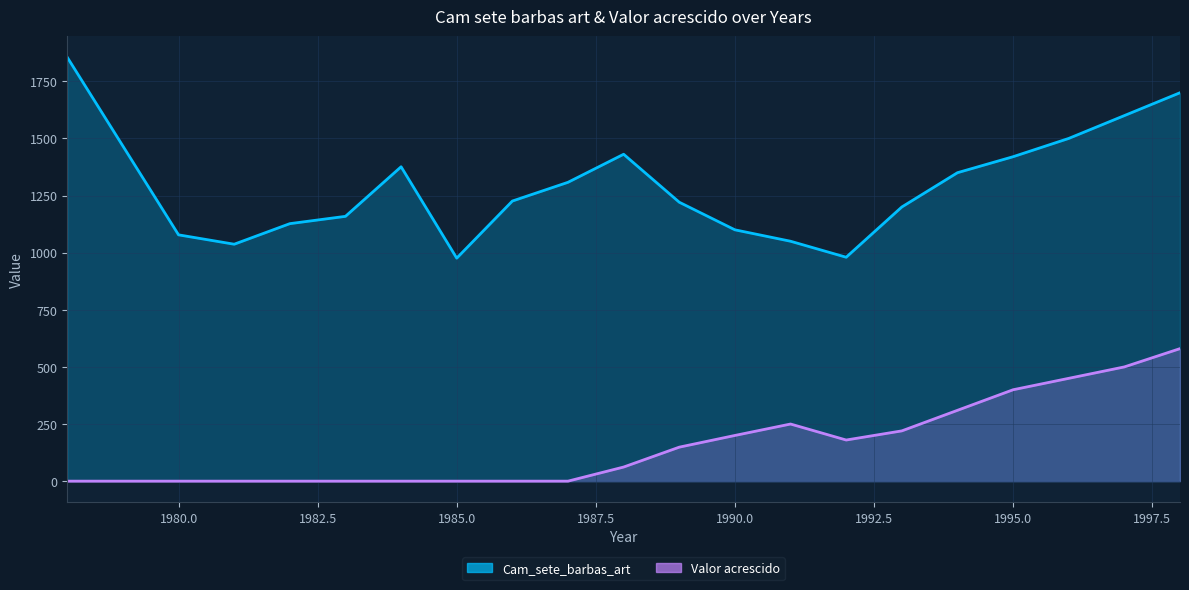

Count the Valor acrescido values in the range 0 to 310.

16